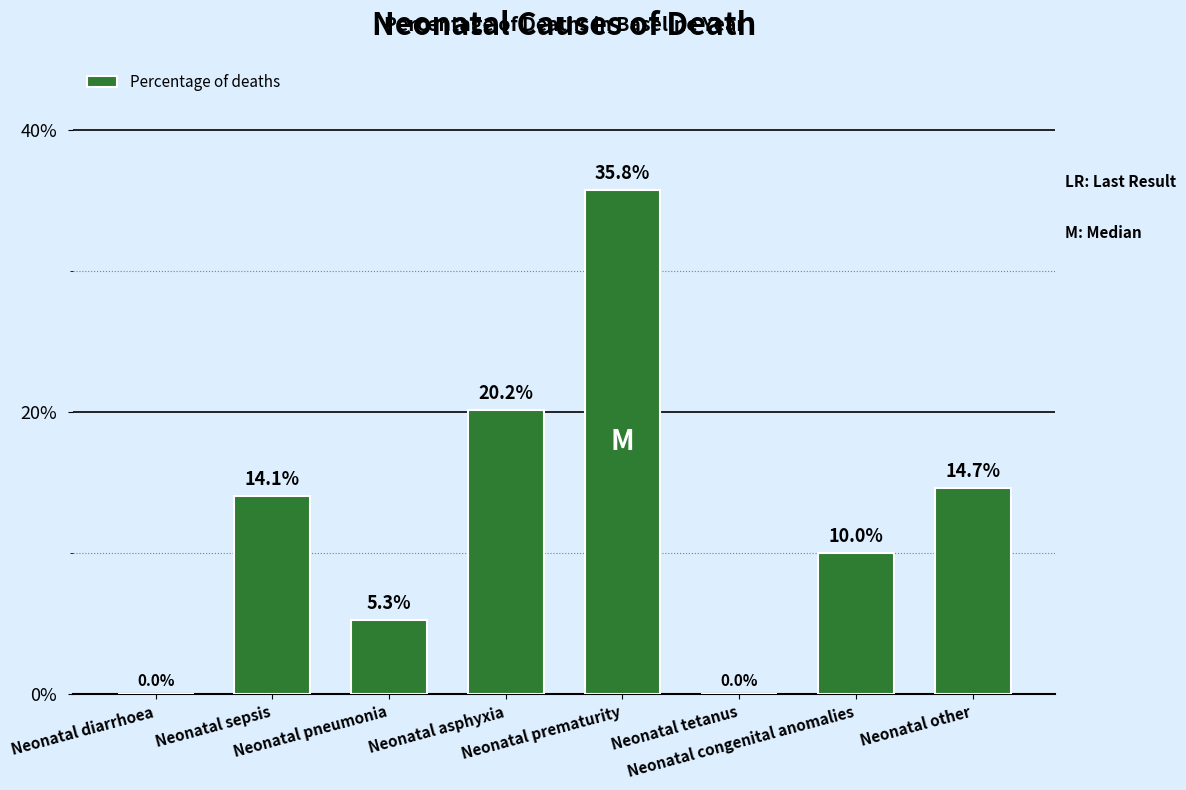

Are the bars horizontal?

No